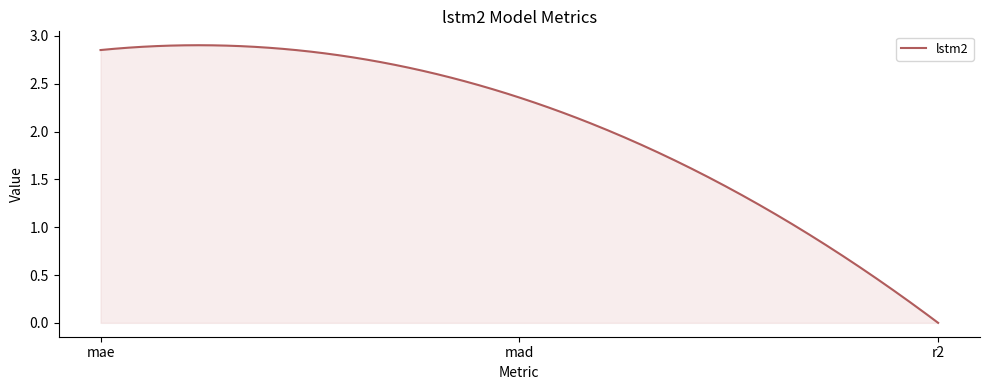

What is the average value?

1.7